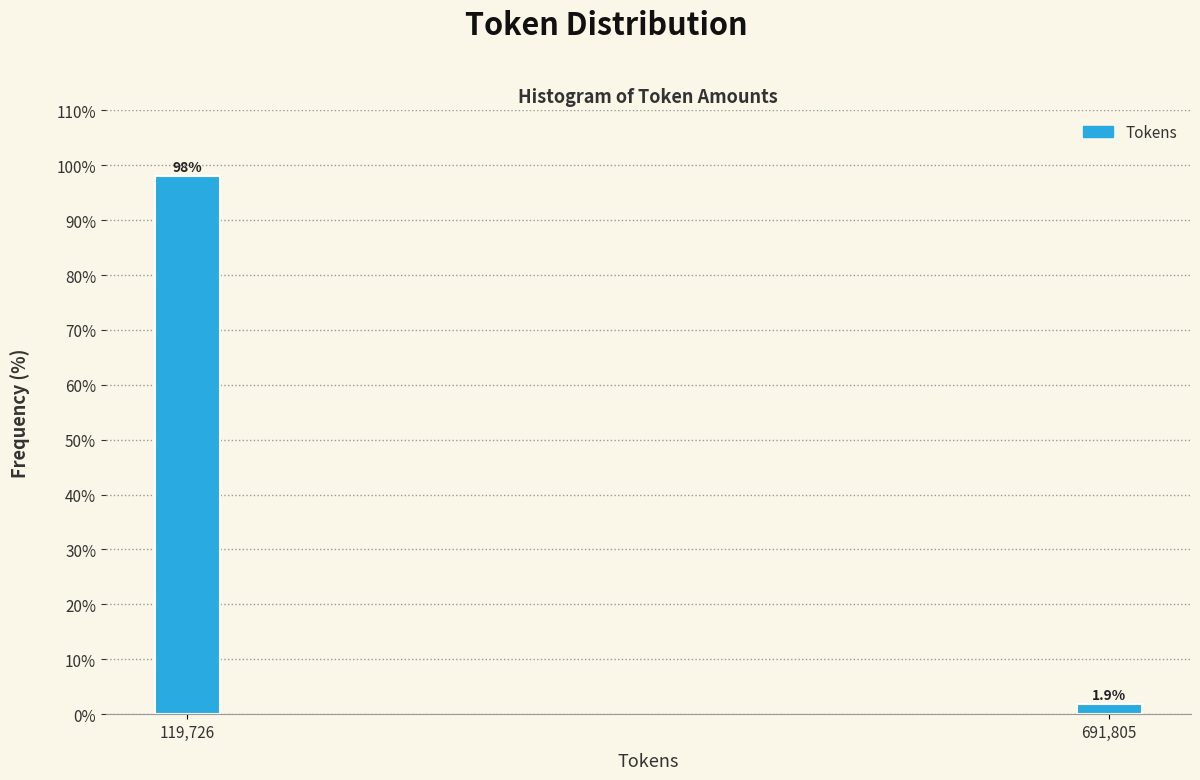

Reading left to right, list all the values displayed in this chart.

119,726=98.1	691,805=1.9